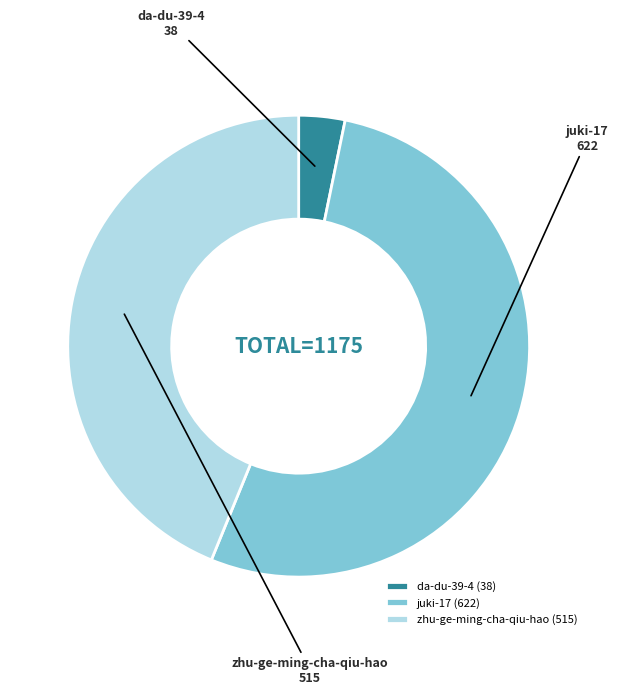

Between zhu-ge-ming-cha-qiu-hao and juki-17, which is larger?

juki-17